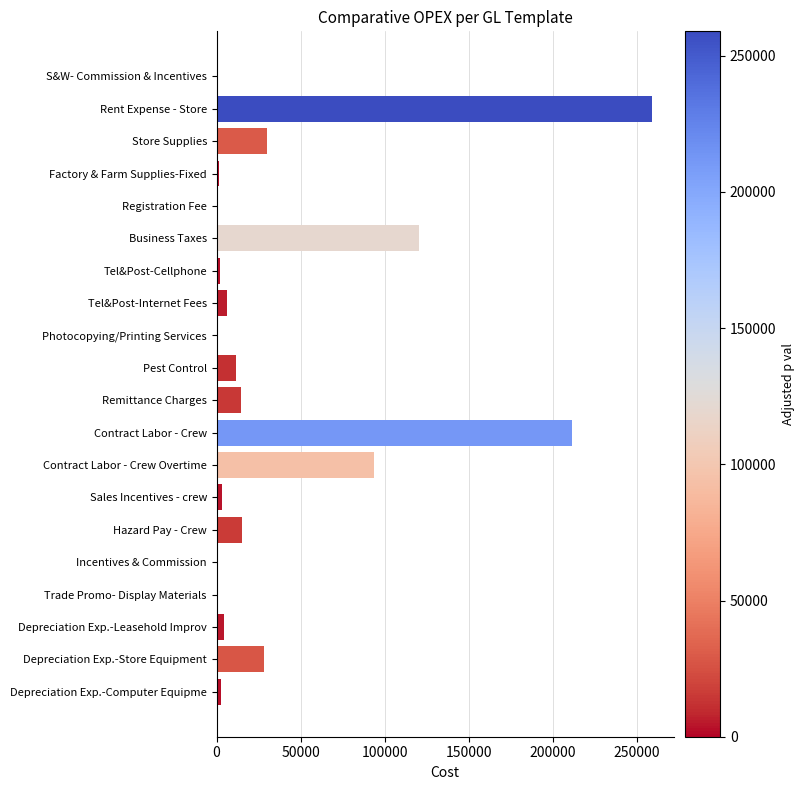

What is the sum of all values?

806215.6